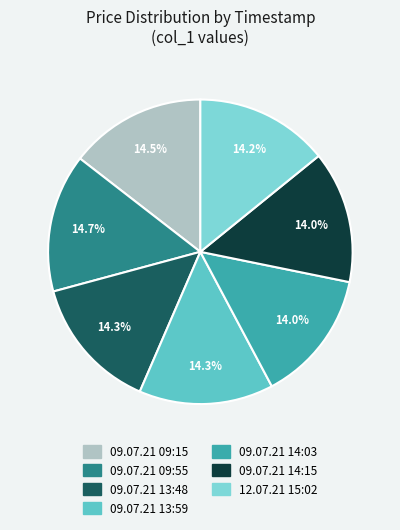

Approximately how many times larger is the value at 09.07.21 14:03 compared to 09.07.21 13:59?

1.0